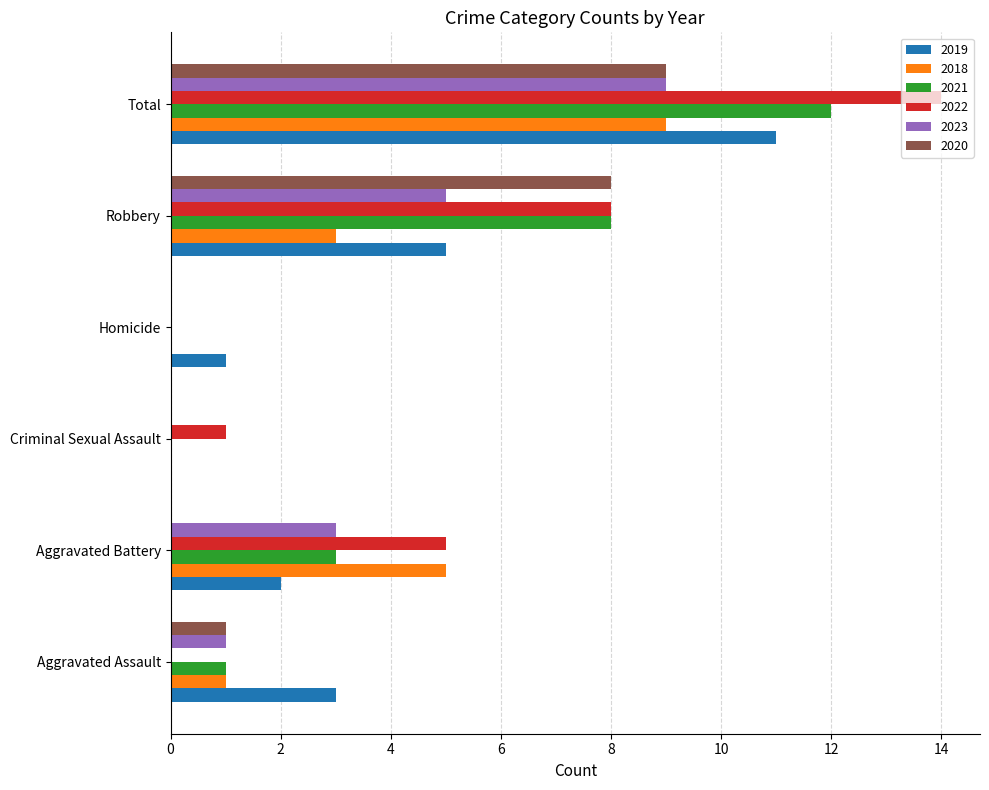

Is it true that 2020 equals 5 at Homicide?

False